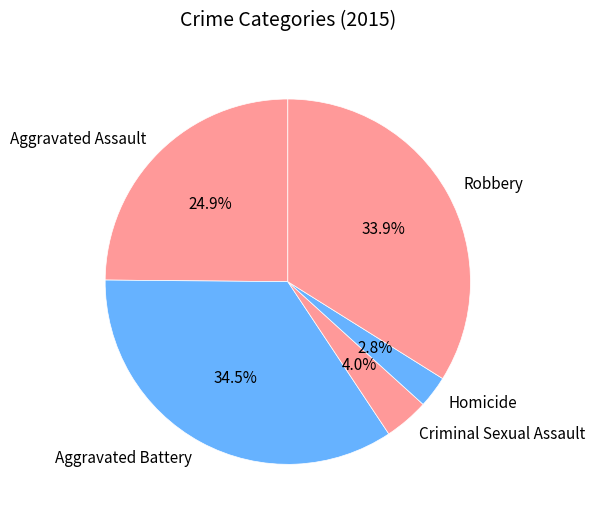

Which has a higher value, Criminal Sexual Assault or Aggravated Assault?

Aggravated Assault